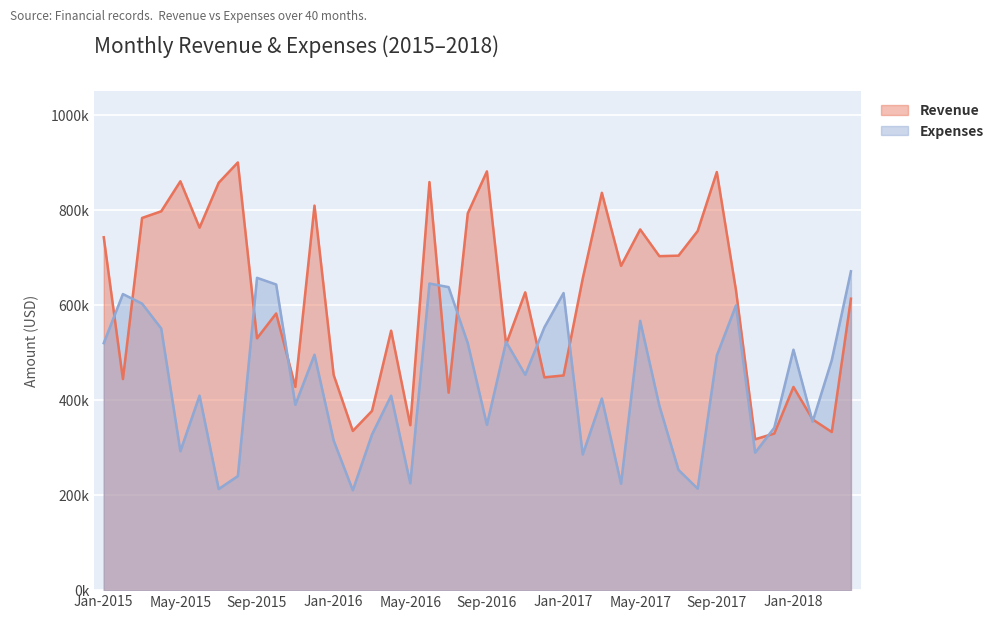

What is the difference between the highest and lowest values at Apr-2017?

458310